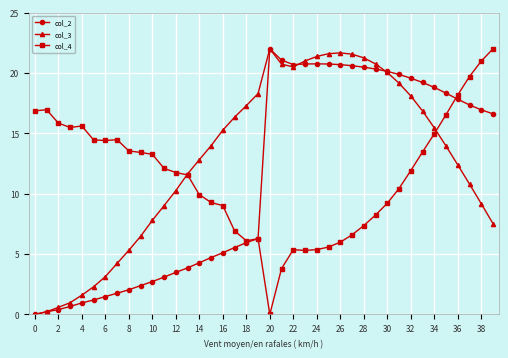

True or false: col_3 and col_2 cross at least once.

True